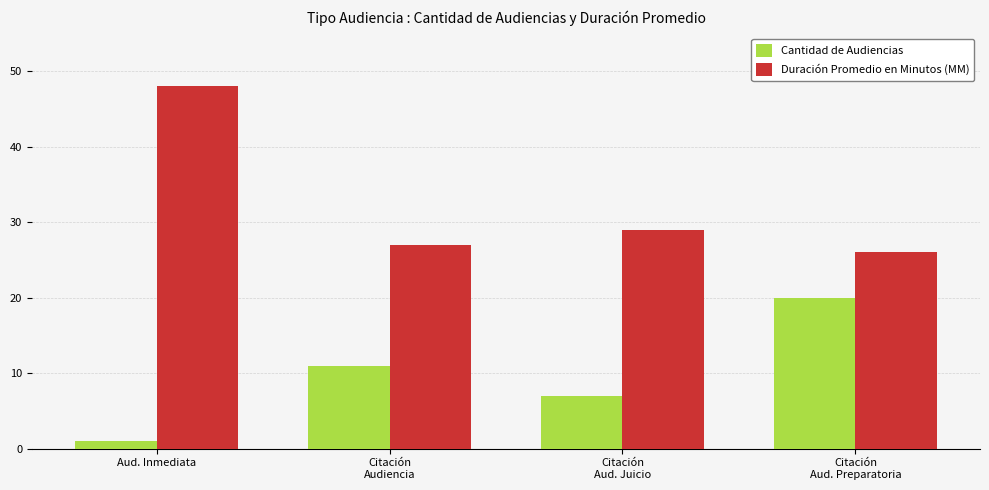

What is the highest value of the Duración Promedio en Minutos (MM) series?

48